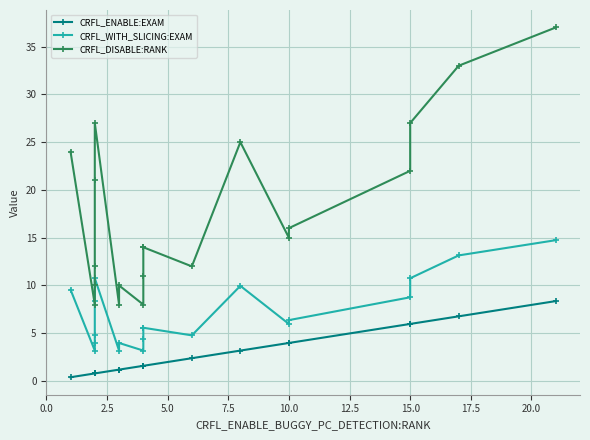

How many values in the CRFL_ENABLE:EXAM series exceed 1?

14